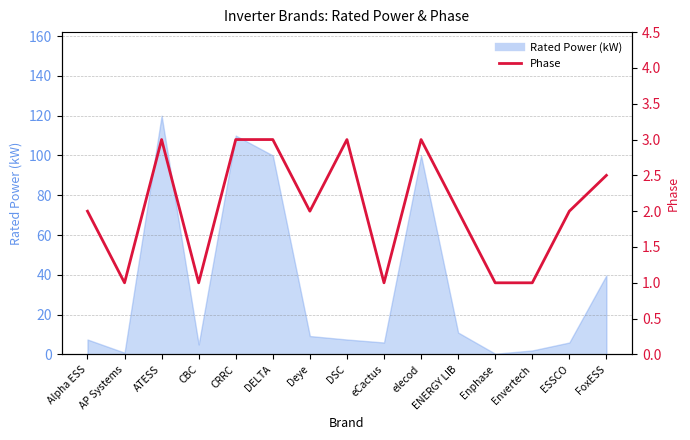

Between eCactus and CRRC, which is larger?

CRRC